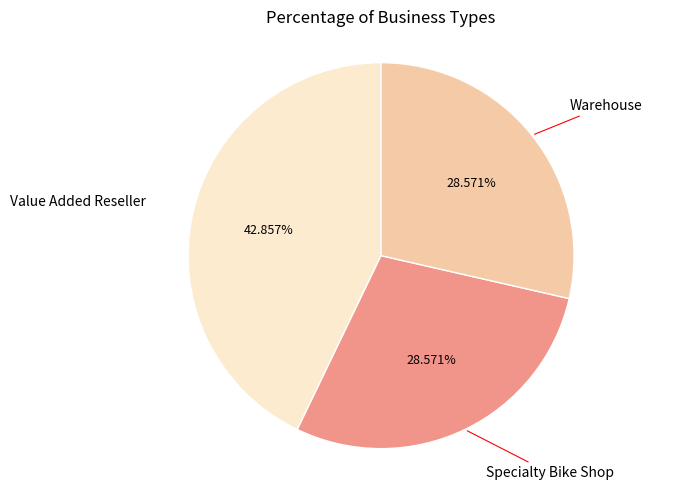

To the nearest percent, what portion does Value Added Reseller represent?

43%